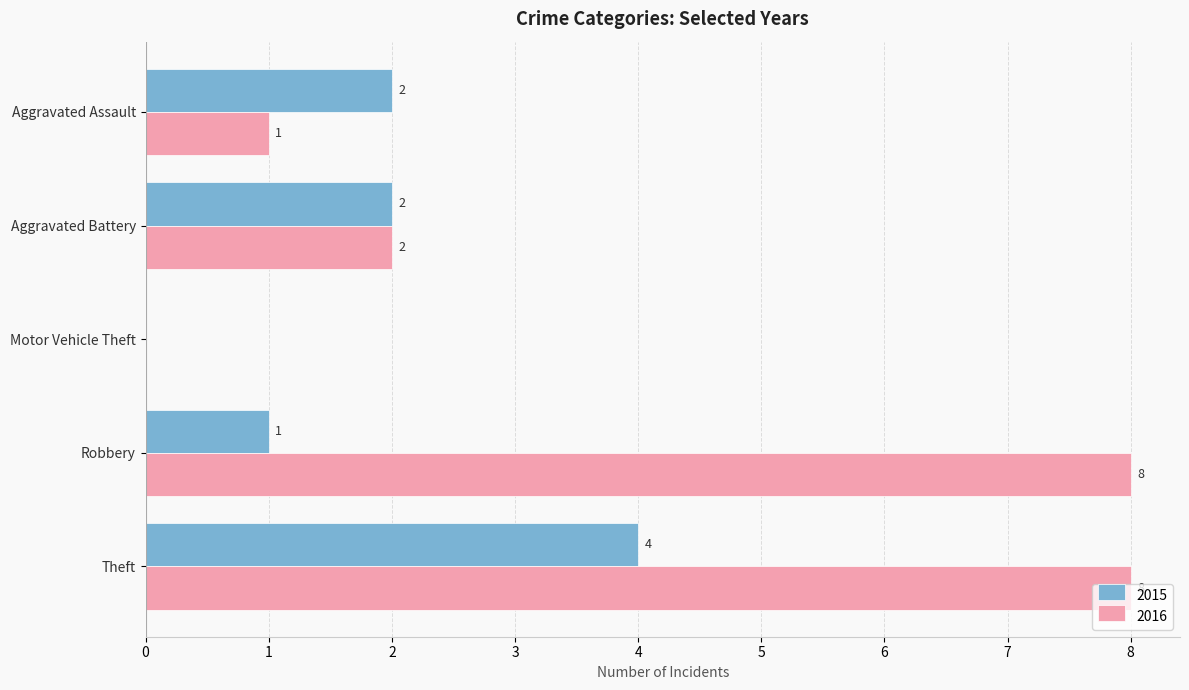

How many data points does each series have?

5